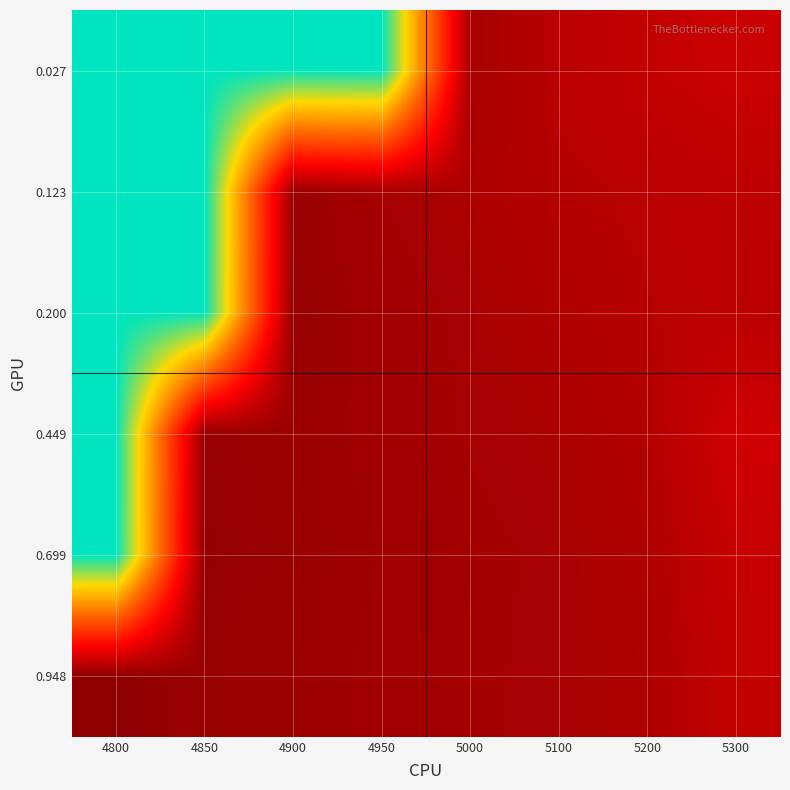

Reading left to right, list all the values displayed in this chart.

0.027: 4800=1.0	4850=1.0	4900=1.0	4950=1.0	5000=0.1	5100=0.2	5200=0.2	5300=0.2
0.123: 4800=1.0	4850=1.0	4900=0.1	4950=0.1	5000=0.1	5100=0.1	5200=0.2	5300=0.2
0.200: 4800=1.0	4850=1.0	4900=0.1	4950=0.1	5000=0.1	5100=0.1	5200=0.1	5300=0.2
0.449: 4800=1.0	4850=0.1	4900=0.1	4950=0.1	5000=0.1	5100=0.1	5200=0.1	5300=0.2
0.699: 4800=1.0	4850=0.1	4900=0.1	4950=0.1	5000=0.1	5100=0.1	5200=0.1	5300=0.2
0.948: 4800=0.1	4850=0.1	4900=0.1	4950=0.1	5000=0.1	5100=0.1	5200=0.1	5300=0.2